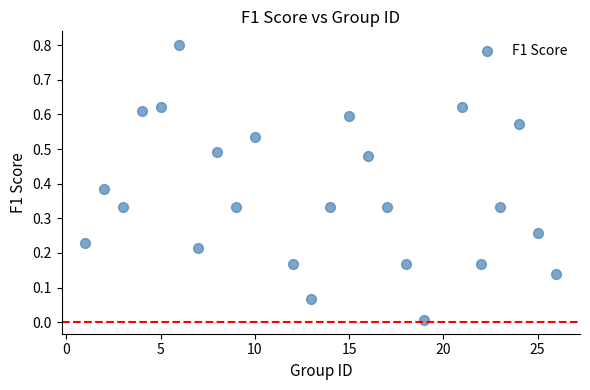

What is the range of X values (max minus min)?

25.0